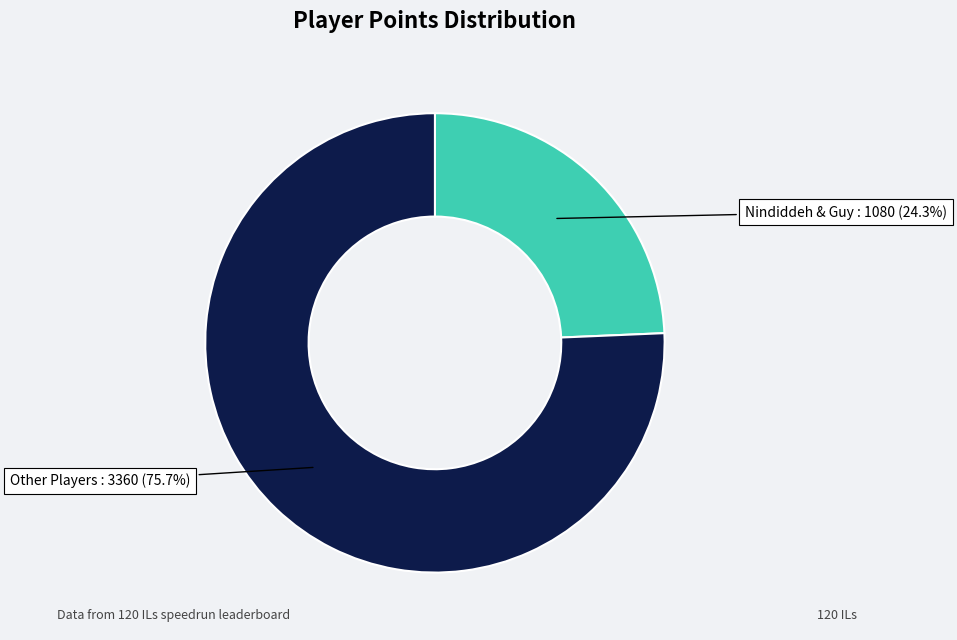

Does any single category account for the majority?

Yes